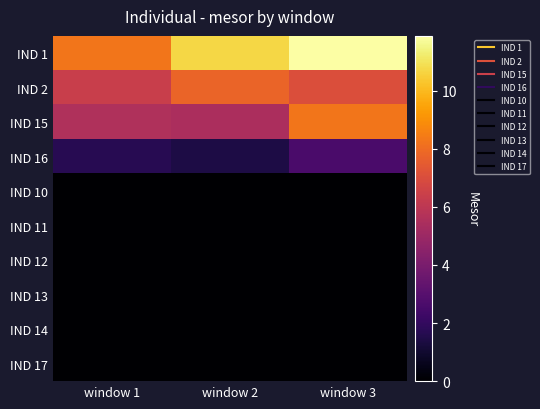

Reading left to right, list all the values displayed in this chart.

IND 1: window 1=8.3	window 2=10.7	window 3=11.9
IND 2: window 1=6.4	window 2=7.8	window 3=7.1
IND 15: window 1=5.6	window 2=5.4	window 3=8.3
IND 16: window 1=1.7	window 2=1.4	window 3=2.6
IND 10: window 1=0.0	window 2=0.0	window 3=0.0
IND 11: window 1=0.0	window 2=0.0	window 3=0.0
IND 12: window 1=0.0	window 2=0.0	window 3=0.0
IND 13: window 1=0.0	window 2=0.0	window 3=0.0
IND 14: window 1=0.0	window 2=0.0	window 3=0.0
IND 17: window 1=0.0	window 2=0.0	window 3=0.0